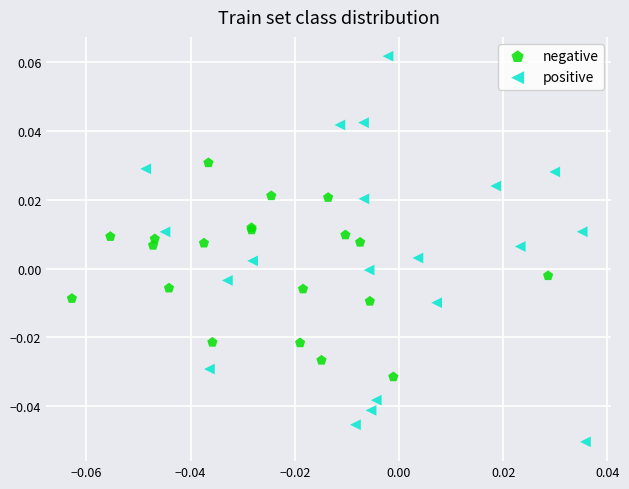

Which series contains the lowest Y value?

positive